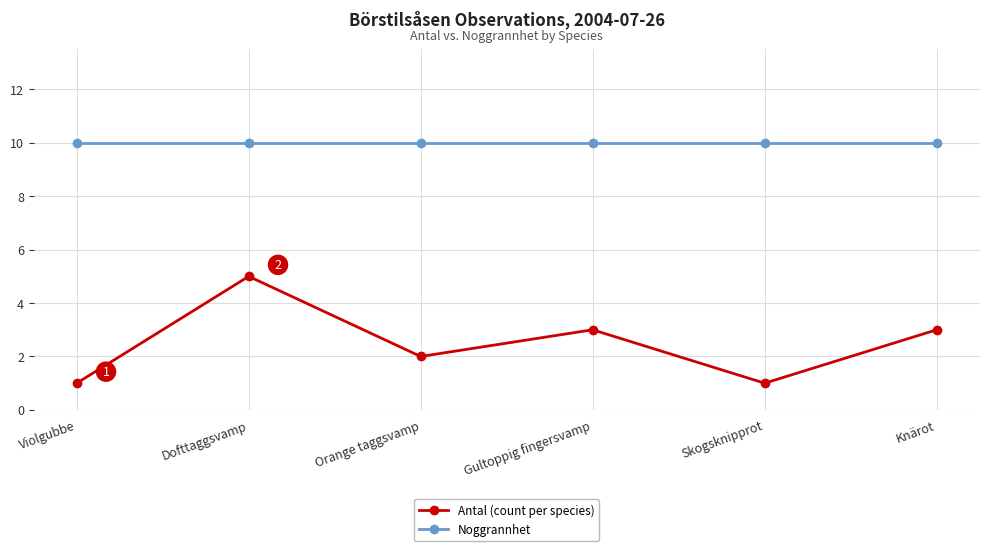

What is the difference between the maximum and minimum values in the Antal (count per species) series?

4